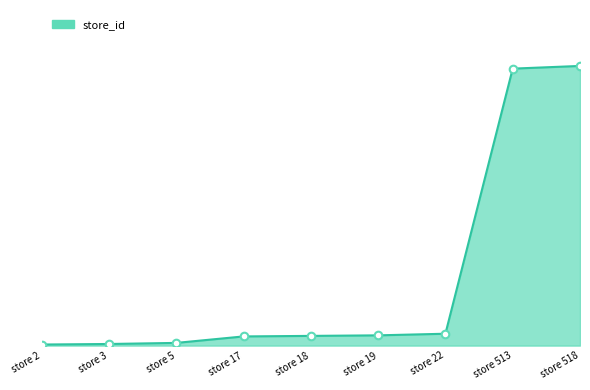

What is the change in value from store 19 to store 513?

+494